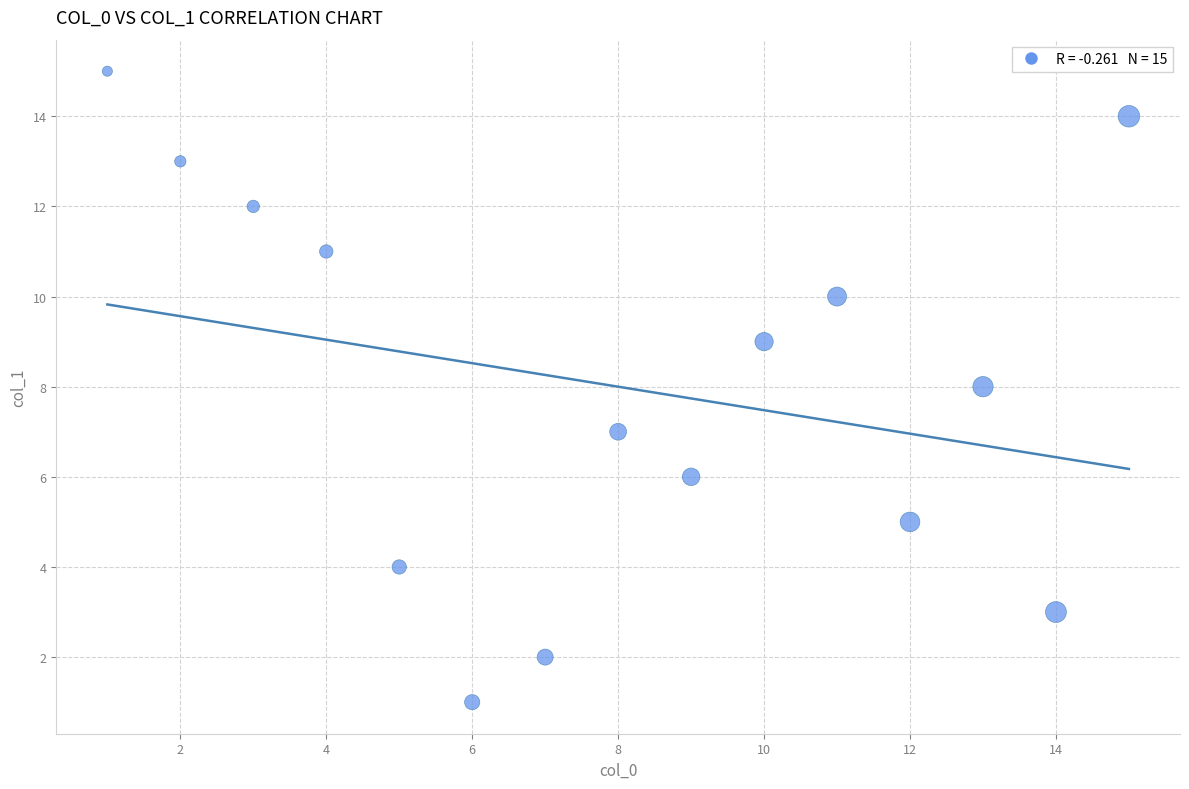

What is the range of Y values (max minus min)?

14